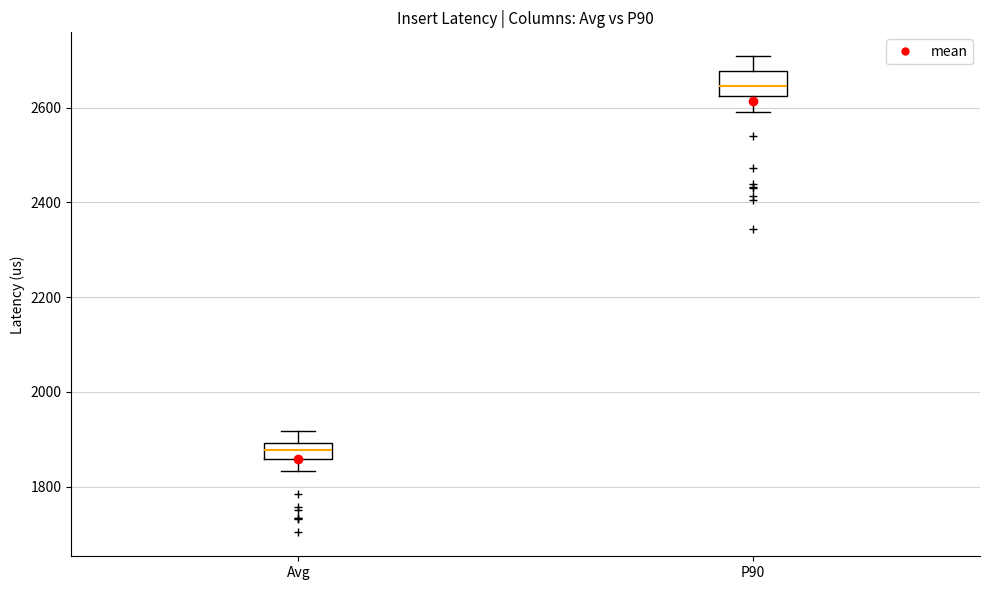

Which box has the highest median line?

P90